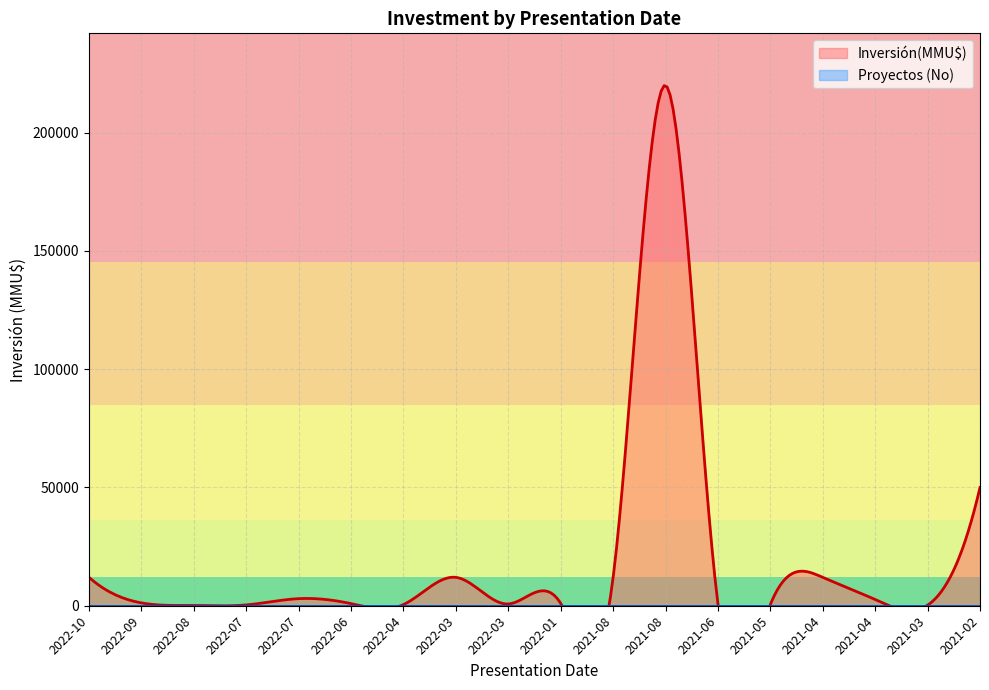

Between 2022-01 and 2022-06, which is larger?

2022-01